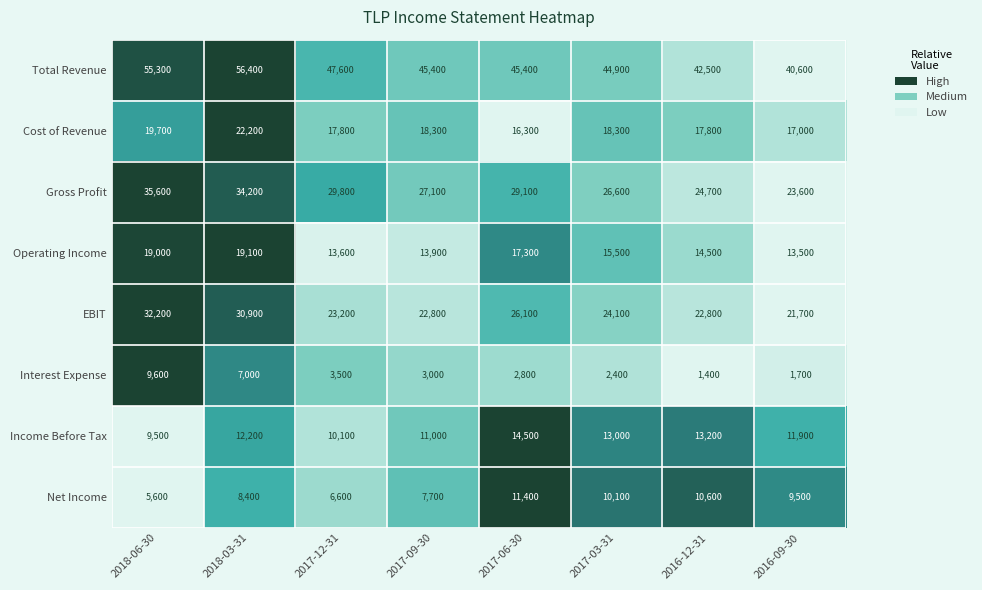

What is the maximum value for Cost of Revenue?

22200